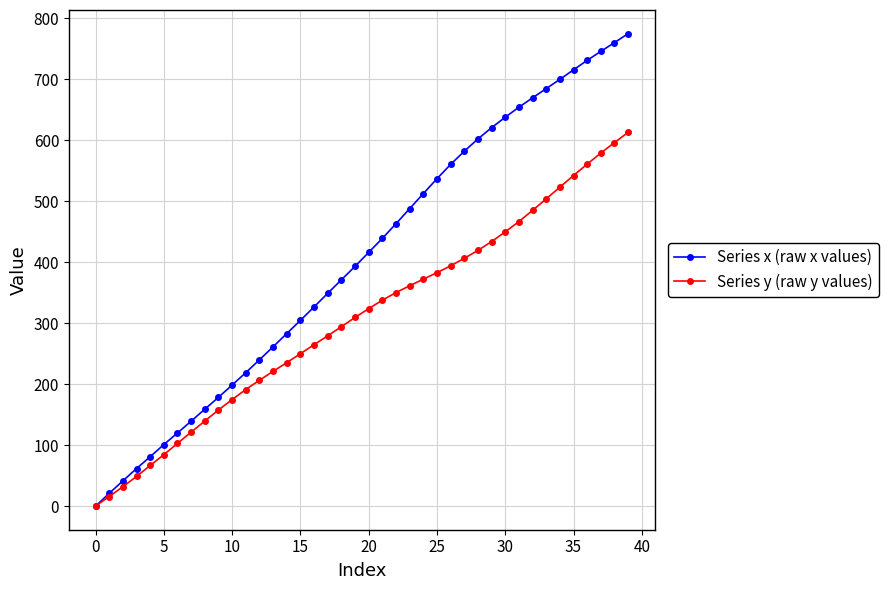

Which series has the widest spread of values?

Series x (raw x values)